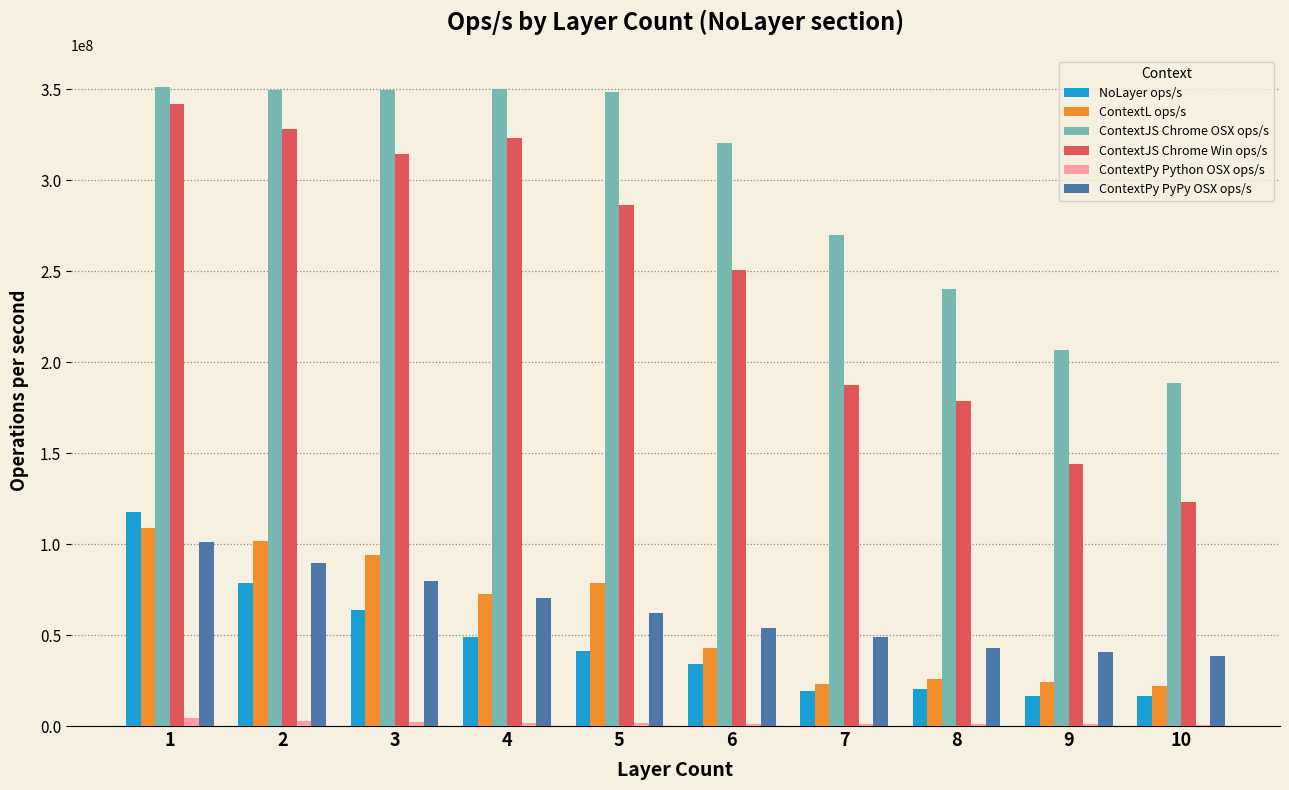

The value of NoLayer ops/s at 2 is 129936869.4. True or false?

False